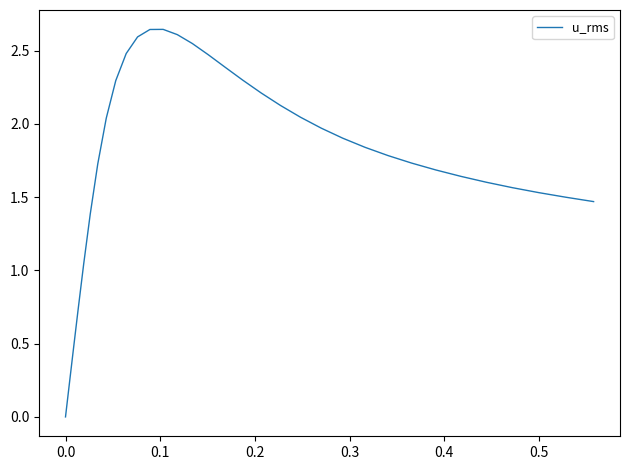

How many lines are shown in the chart?

1